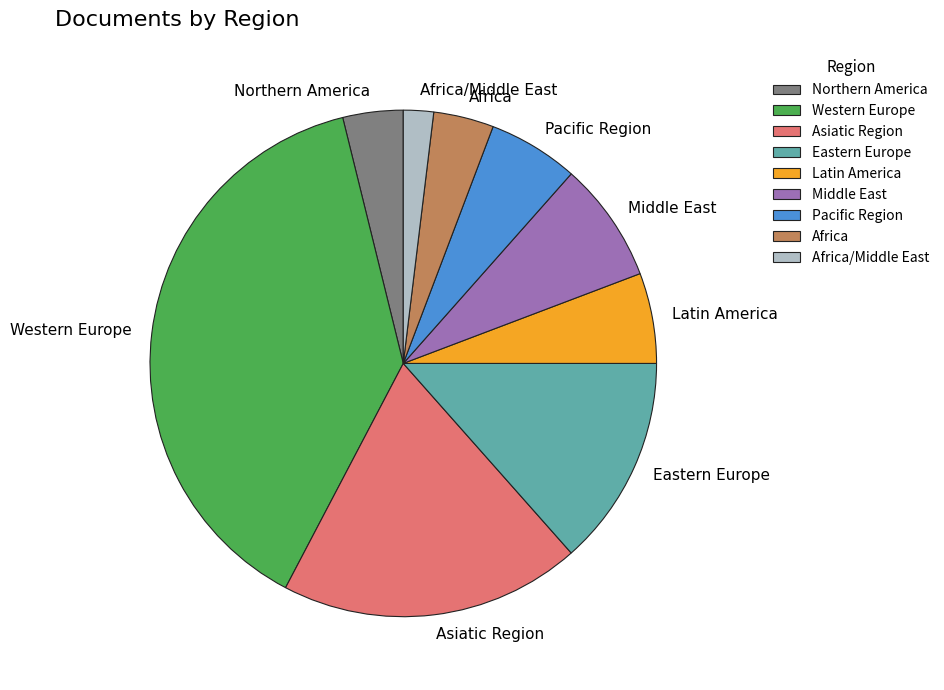

What is the ratio of the value at Middle East to the value at Northern America?

2.0